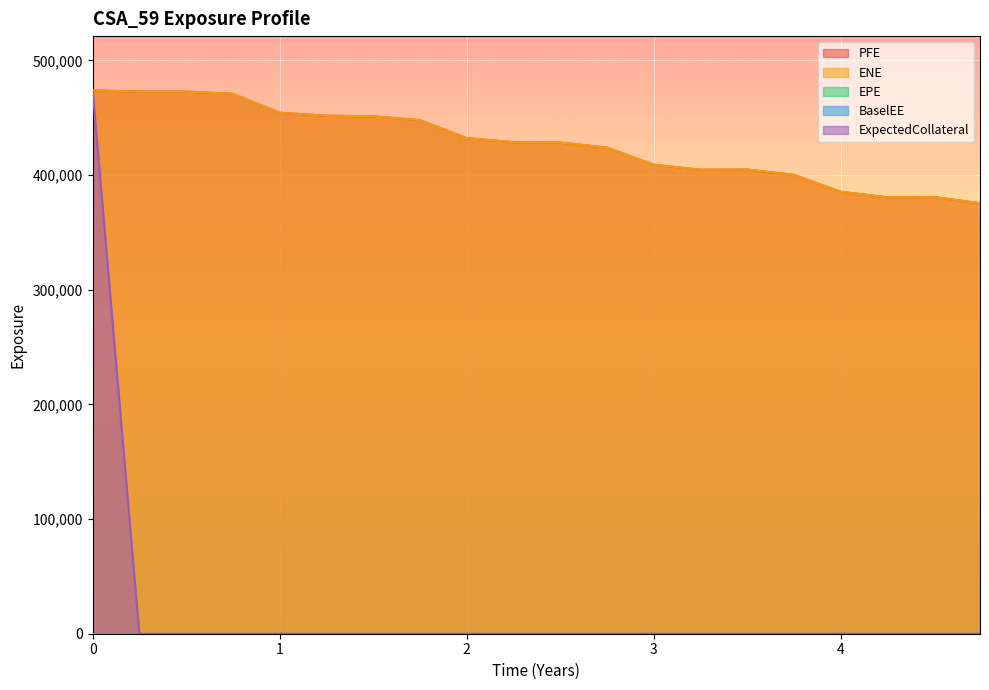

True or false: ExpectedCollateral and ENE intersect in this chart.

False